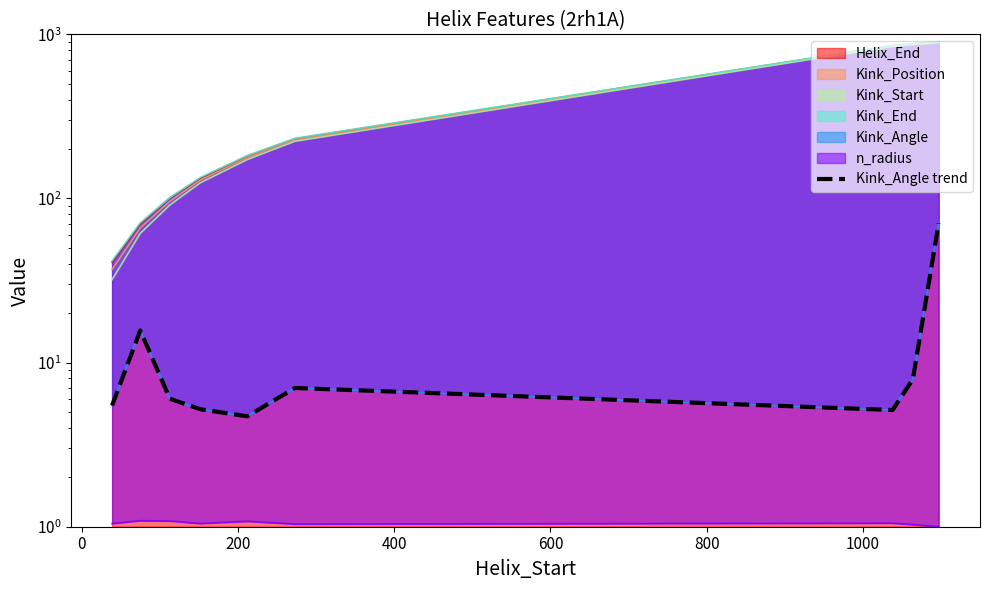

What is the approximate value at 0?

15.7